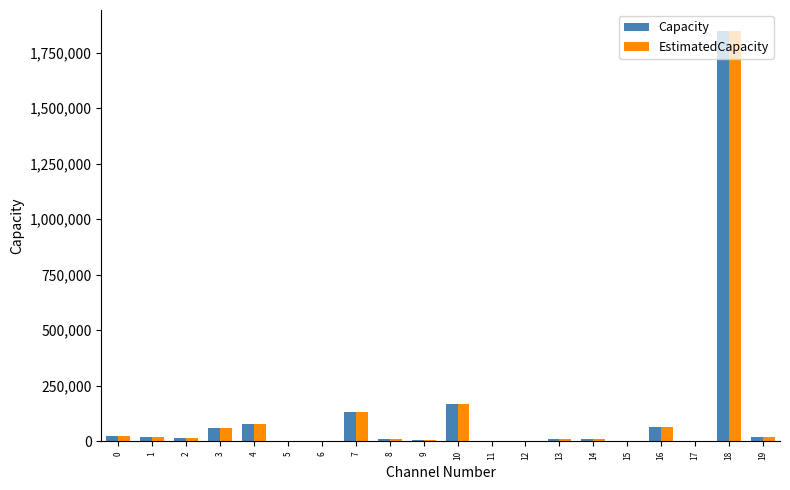

What is the highest value of the EstimatedCapacity series?

1849181